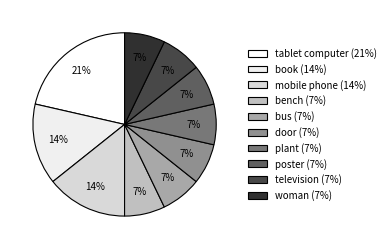

True or false: door accounts for 7% of the total.

True